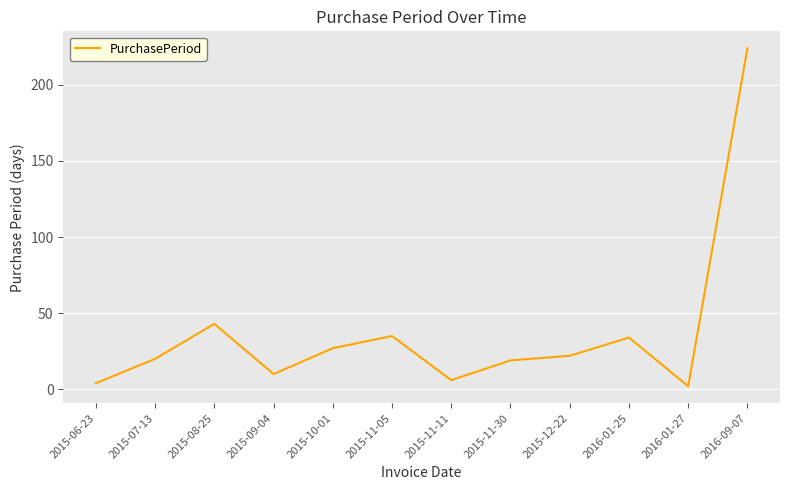

What is the sum of the values at 2015-06-23 and 2015-11-05?

39